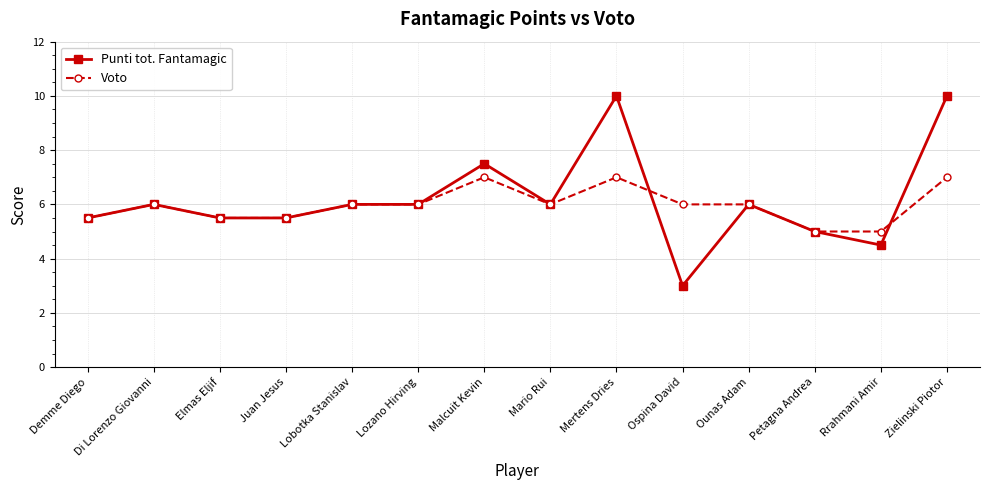

What is the sum of all Punti tot. Fantamagic values?

86.5